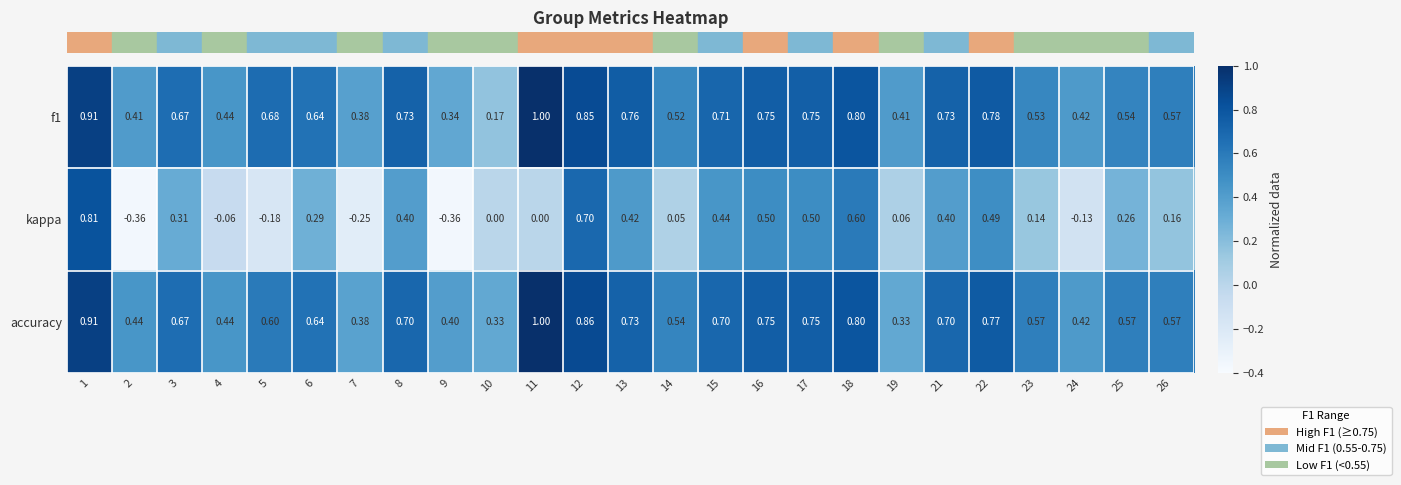

Which series has the largest range (max minus min)?

kappa